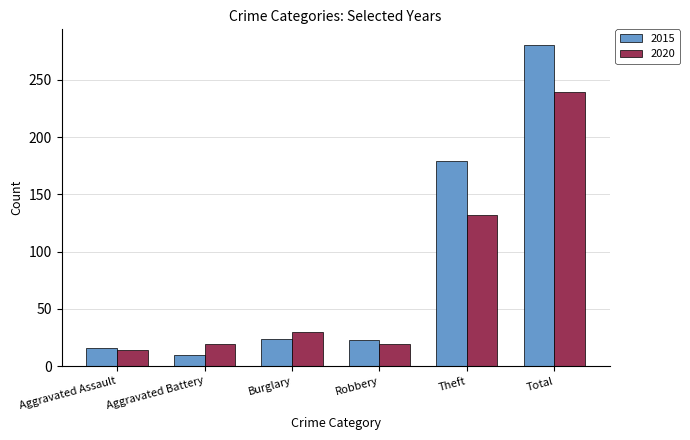

How many values in the 2015 series are below 24?

3